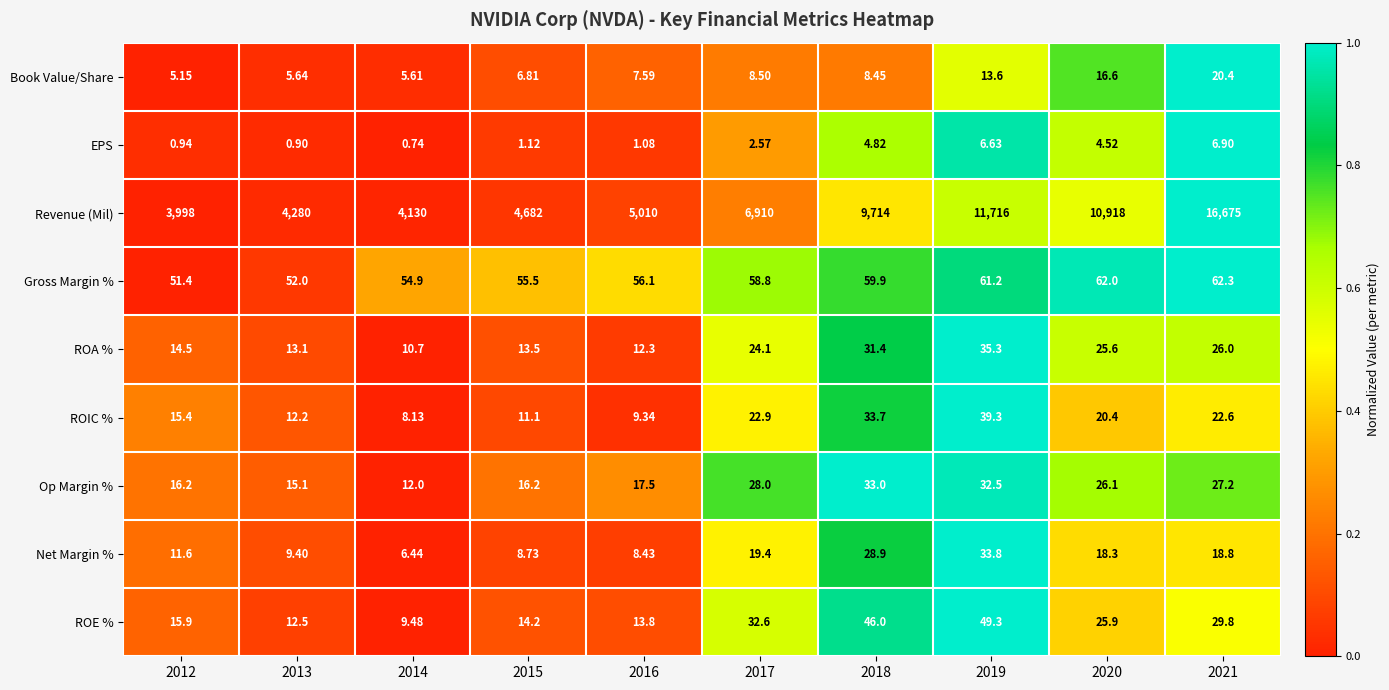

List the series in order of their peak value, highest first.

Revenue (Mil), Gross Margin %, ROE %, ROIC %, ROA %, Net Margin %, Op Margin %, Book Value/Share, EPS